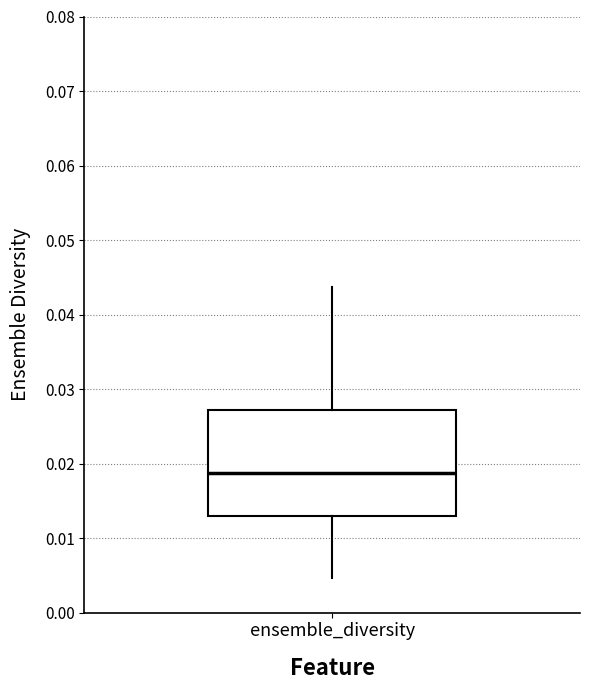

Where does the median line of the box for ensemble_diversity sit on the y-axis? The values are not printed on the chart, so give them approximately, as read against the axis.

0.019